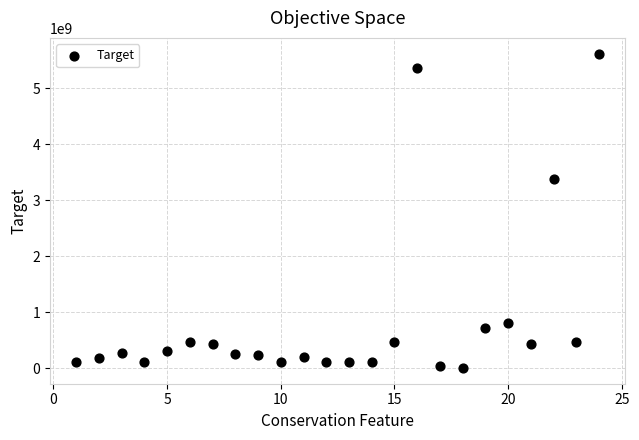

What Y value in the scatter plot is closest to 2810973267?

3384307306.3